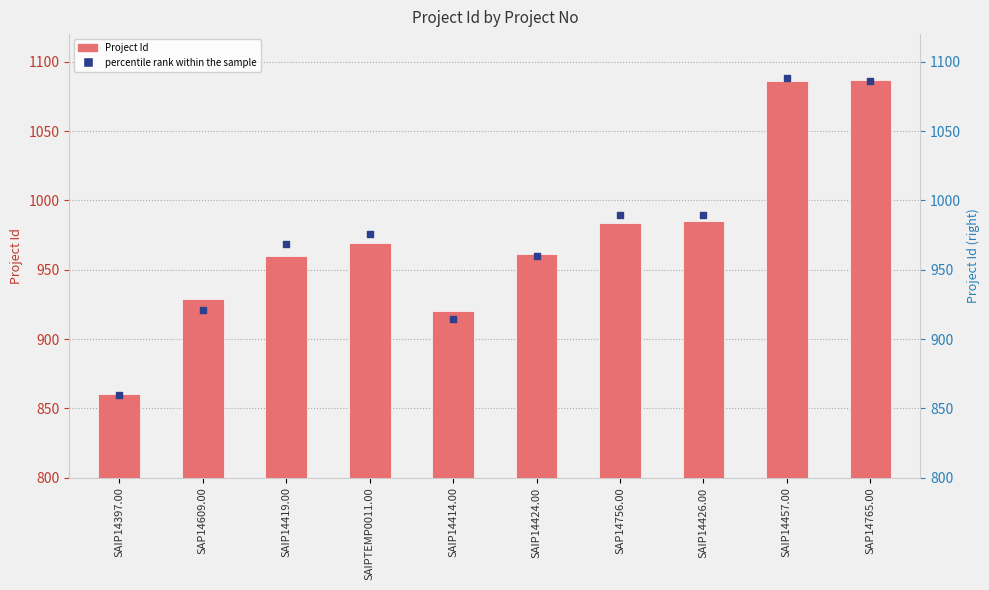

What are all the series names shown in the legend?

Project Id, percentile rank within the sample